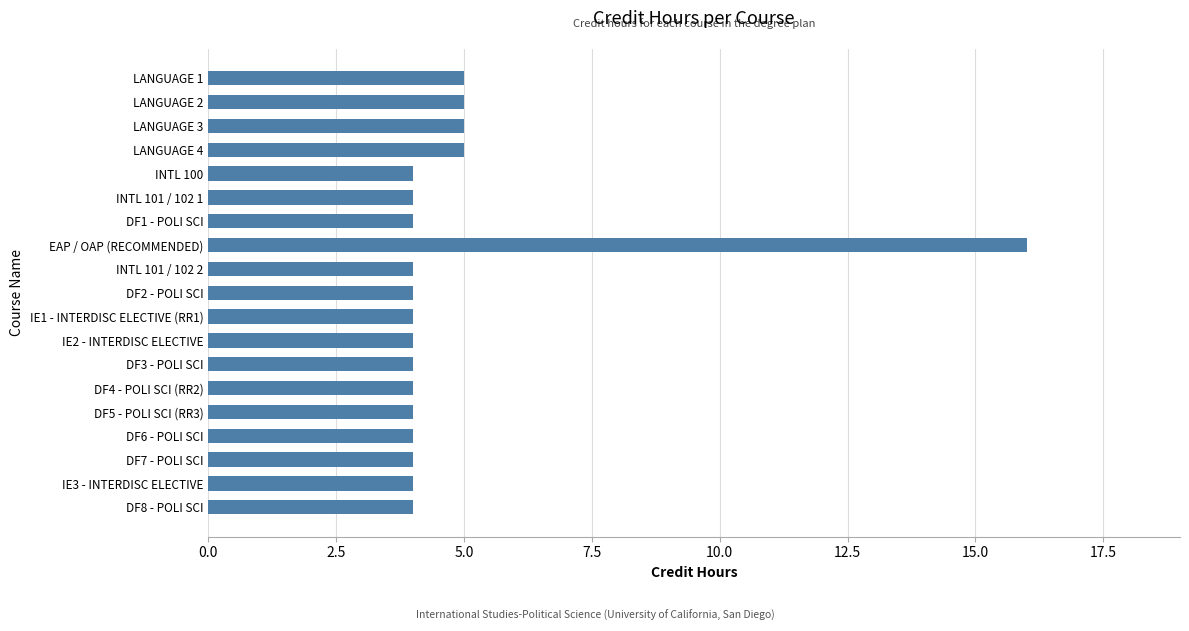

The chart shows a value of 5 at DF4 - POLI SCI (RR2). True or false?

False